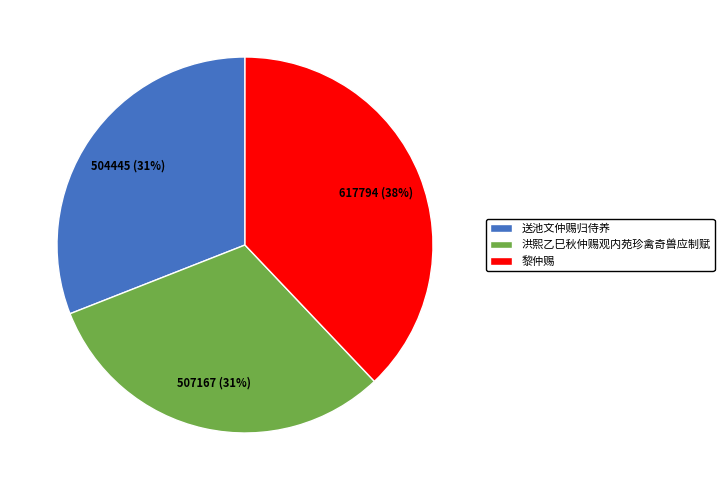

Count the number of slices in the pie.

3